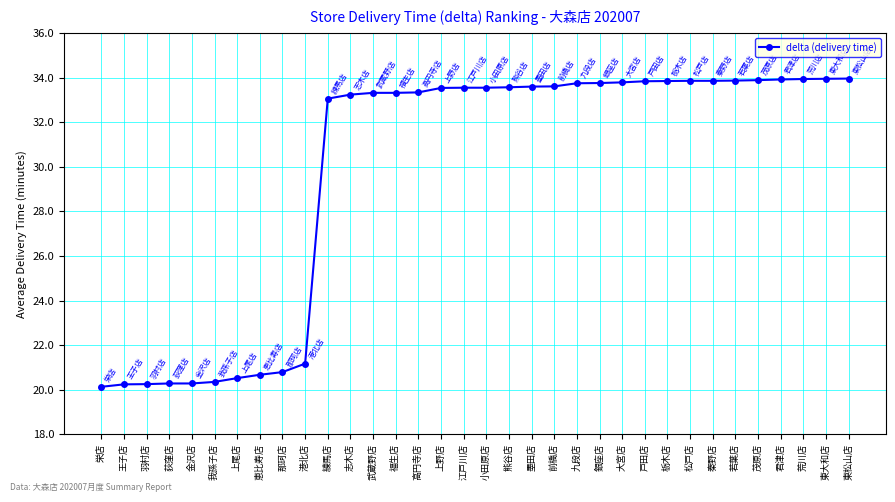

What is the label of the 12th point from the right?

銀座店